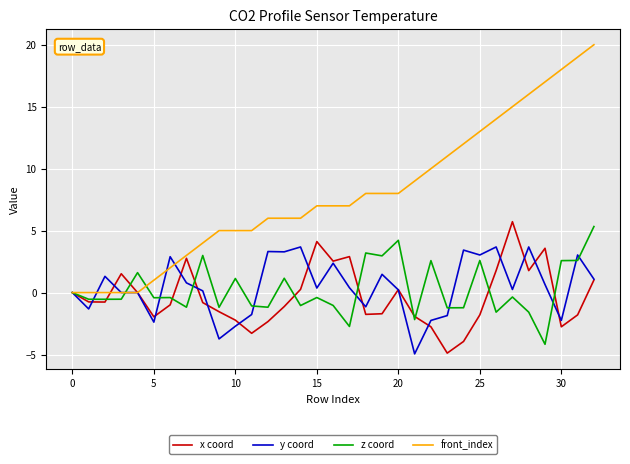

True or false: y coord and x coord cross at least once.

True